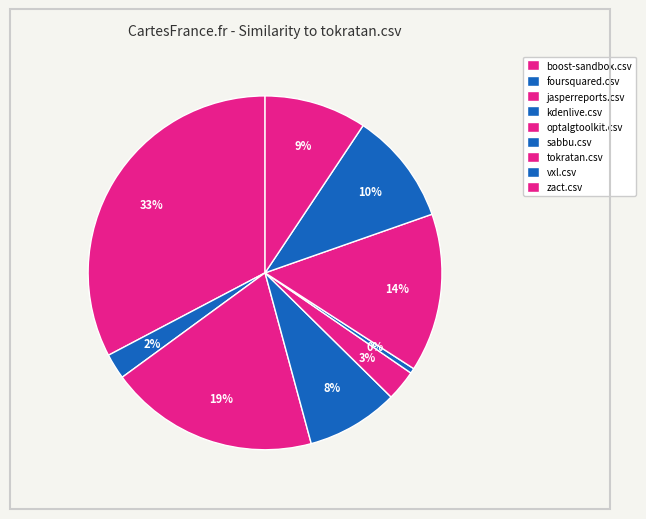

What is the largest slice in the pie chart?

boost-sandbox.csv